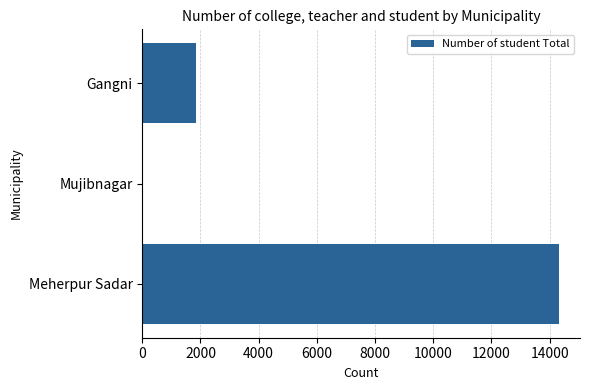

The value at Meherpur Sadar is 20937. True or false?

False